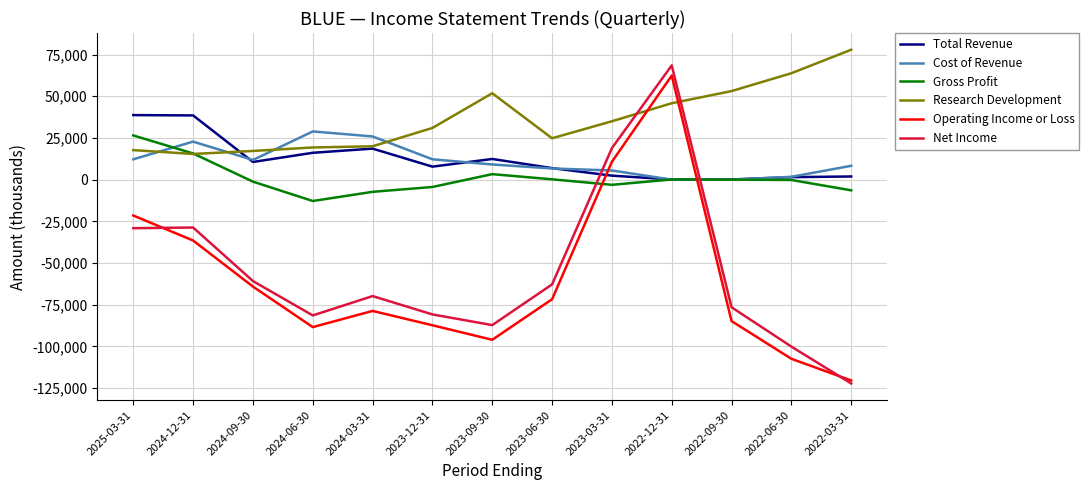

What is the sum of the Cost of Revenue values at 2024-12-31 and 2023-03-31?

28300